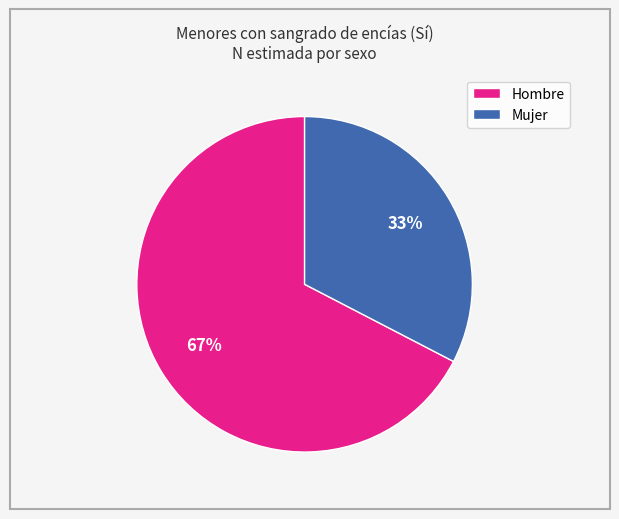

Is there a majority slice in this chart?

Yes